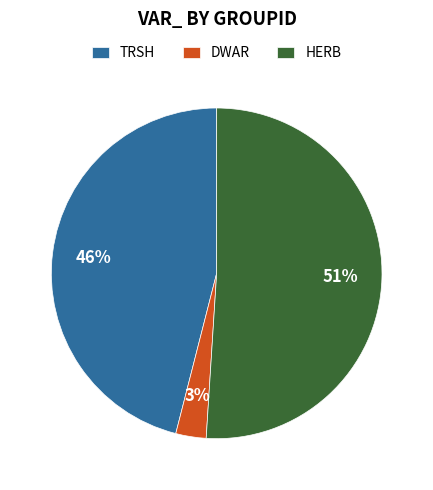

To the nearest percent, what percentage of the pie is TRSH?

46%